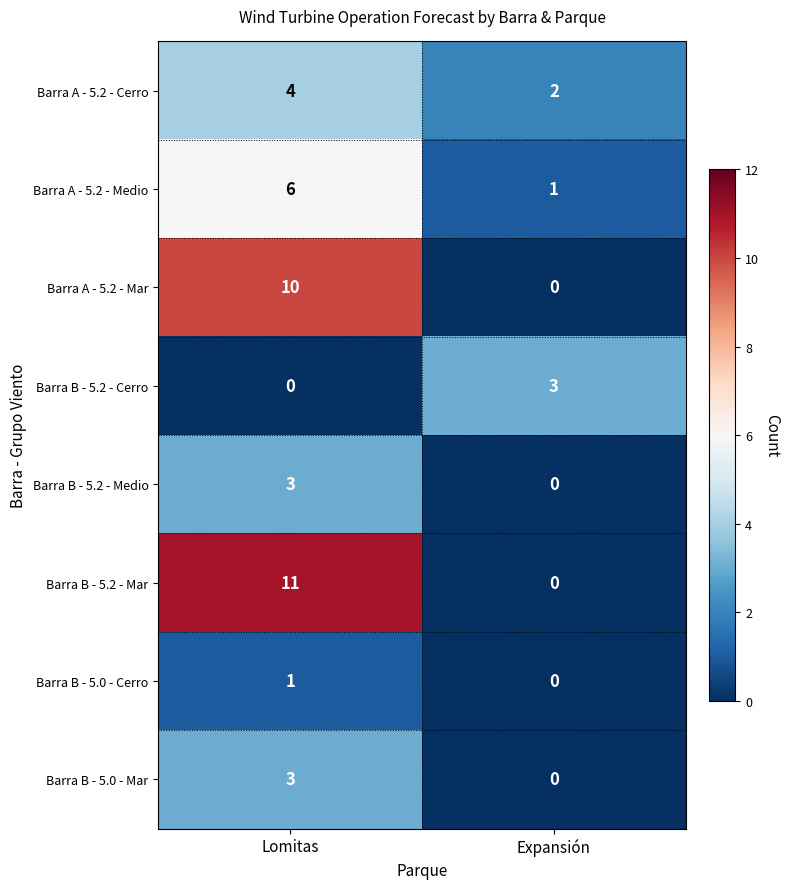

List the labels in order of Barra B - 5.2 - Mar value, largest first.

Lomitas, Expansión